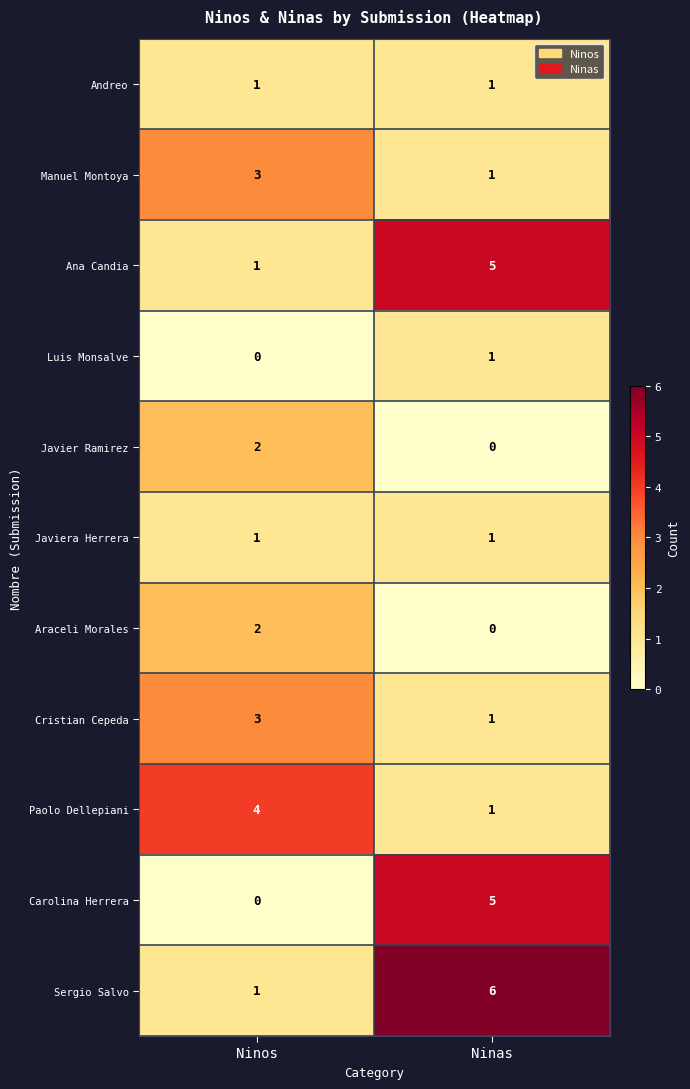

Which category has the lowest value in the Paolo Dellepiani series?

Ninas